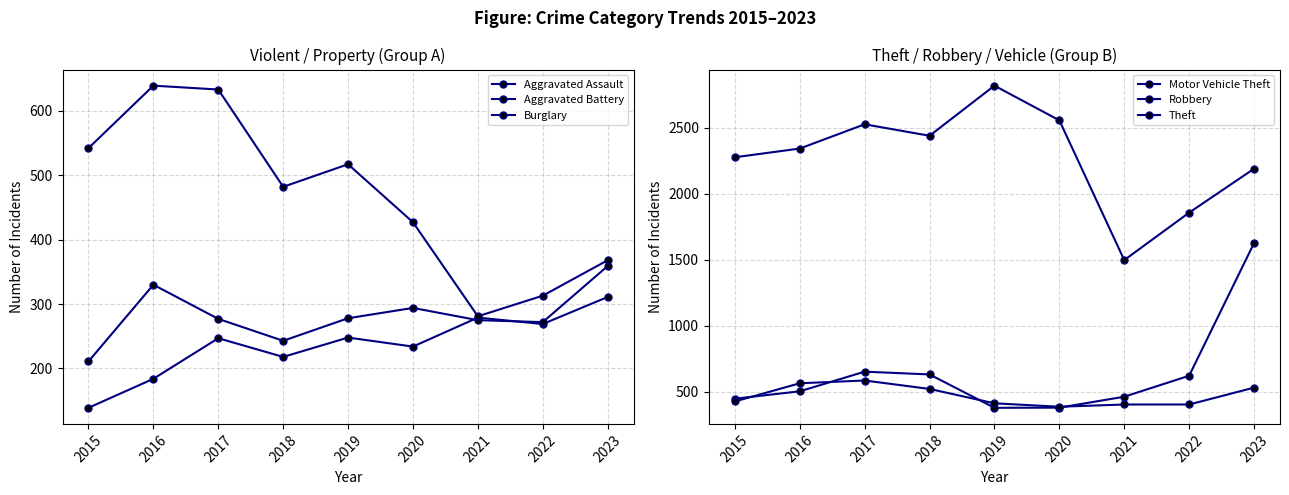

At which category is the sum across all series the highest?

2023